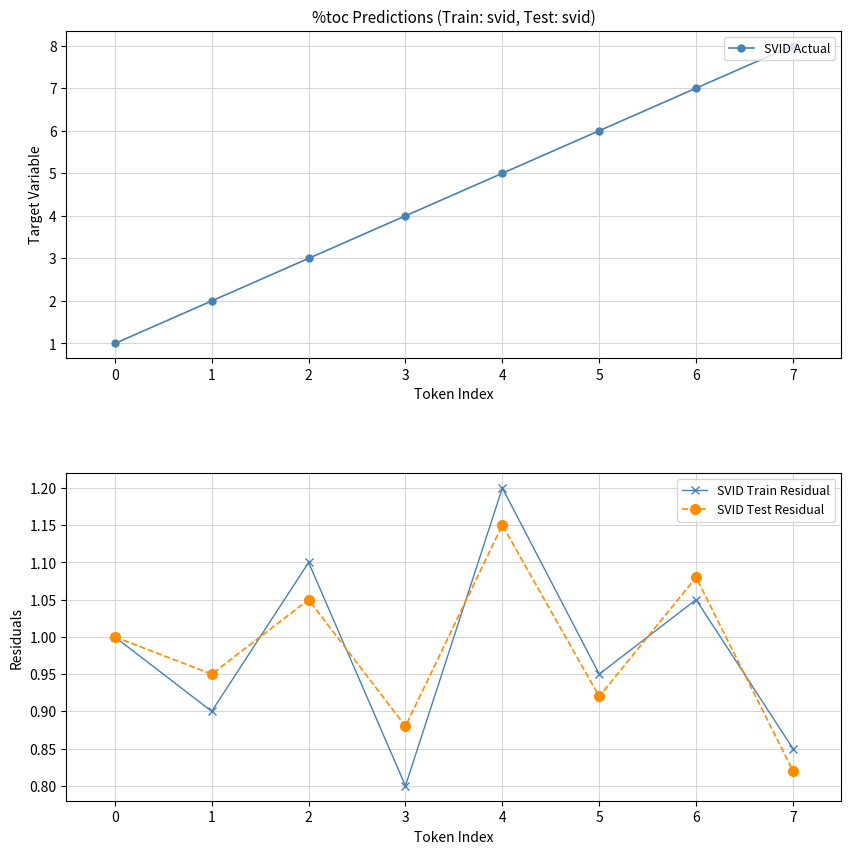

True or false: SVID Actual and SVID Train Residual intersect in this chart.

False